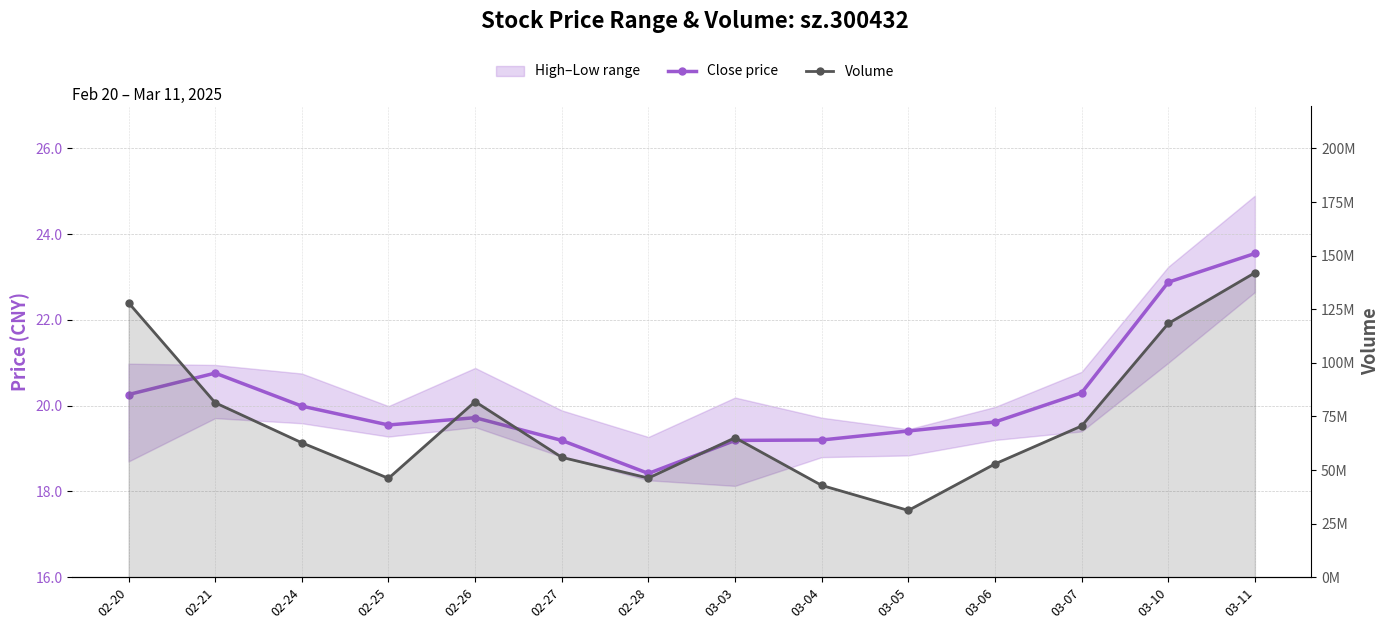

Which series changed the most between 02-20 and 03-07?

Volume